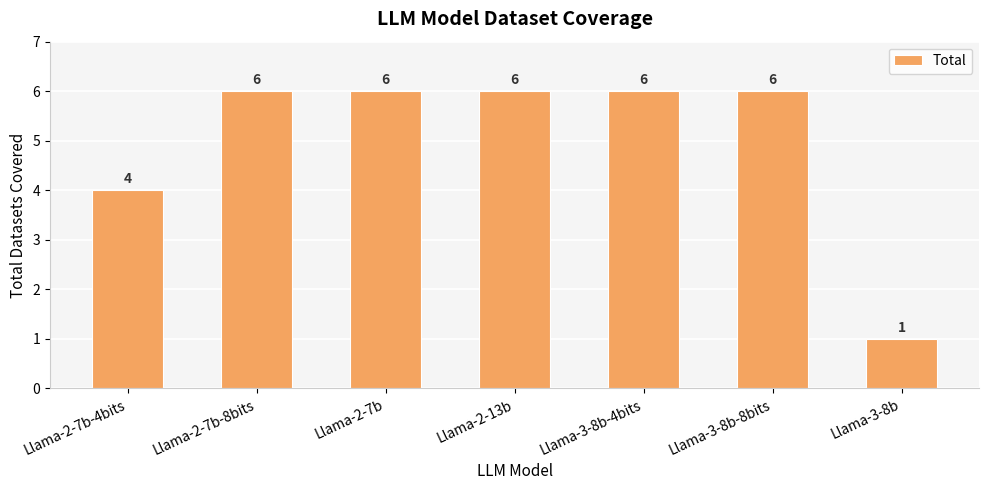

Reading left to right, extract all data points from this chart.

Llama-2-7b-4bits=4	Llama-2-7b-8bits=6	Llama-2-7b=6	Llama-2-13b=6	Llama-3-8b-4bits=6	Llama-3-8b-8bits=6	Llama-3-8b=1